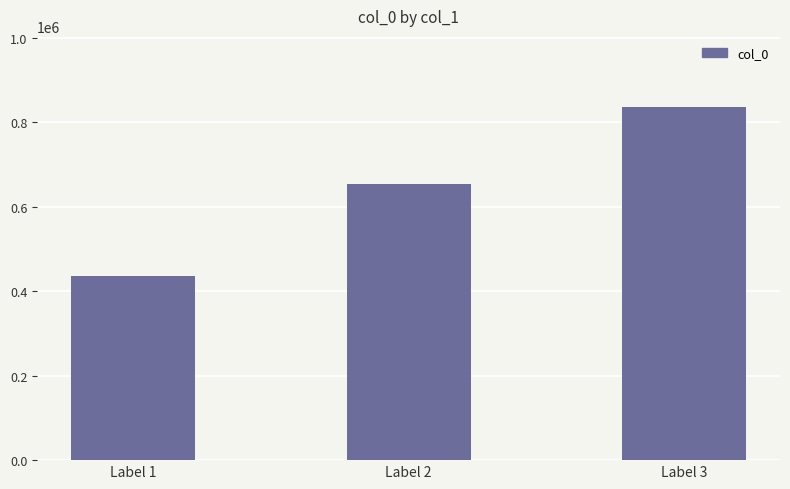

Rank the categories by value from highest to lowest.

Label 3, Label 2, Label 1